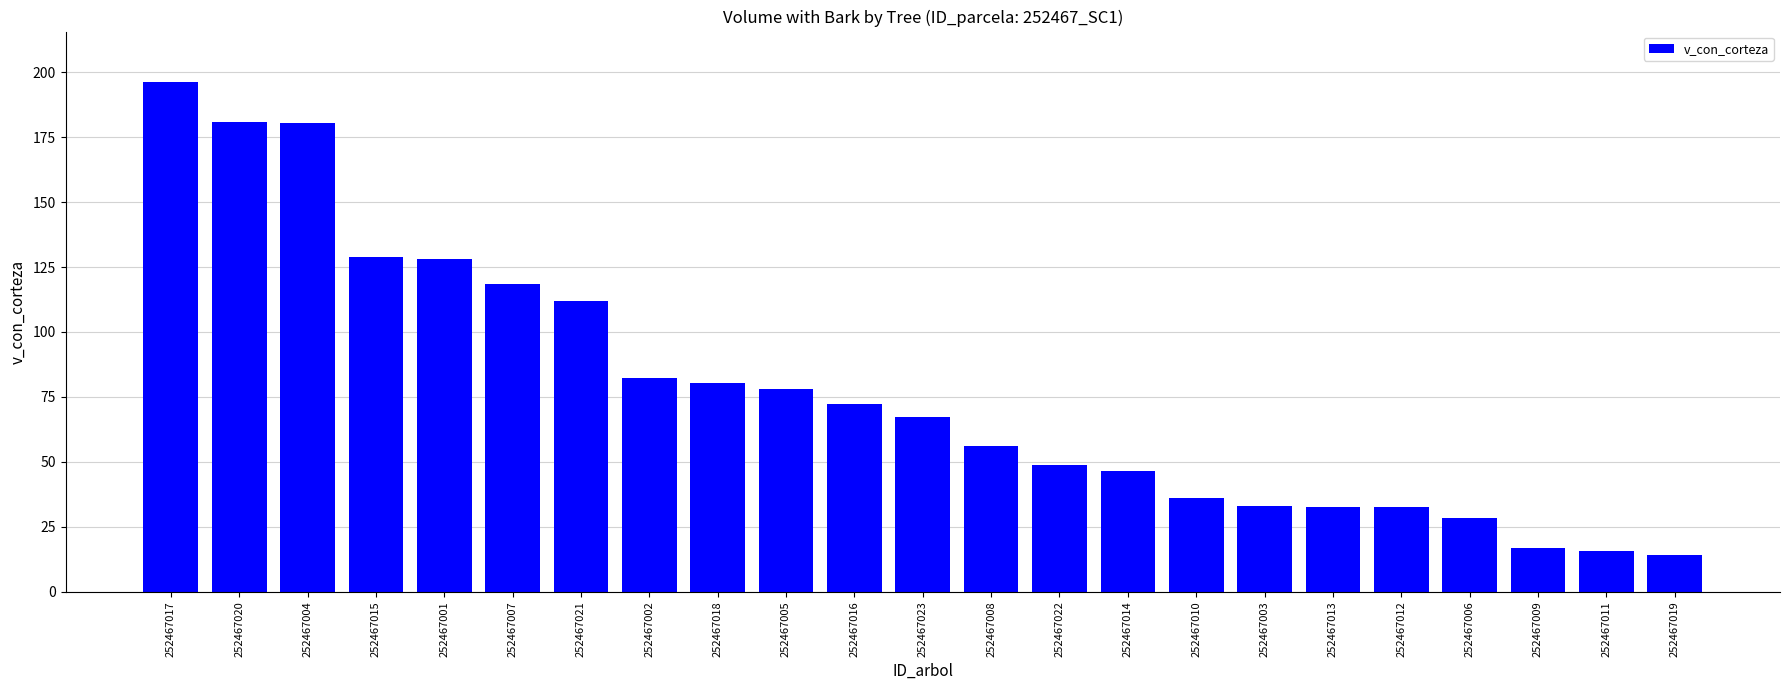

What is the difference between the maximum and minimum values?

182.0